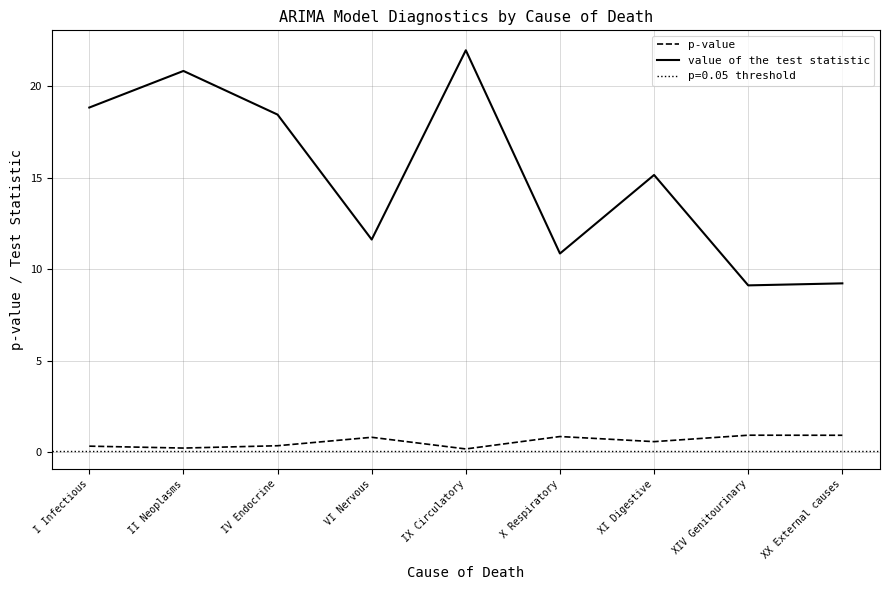

Is it true that value of the test statistic equals 9.1 at XIV Genitourinary?

True